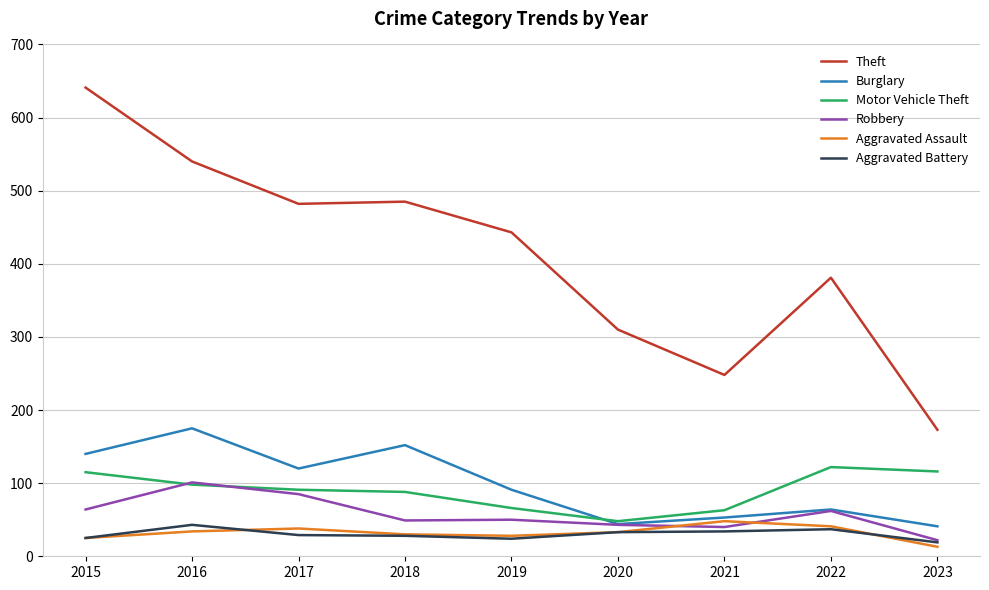

At how many categories does at least one series exceed 426?

5